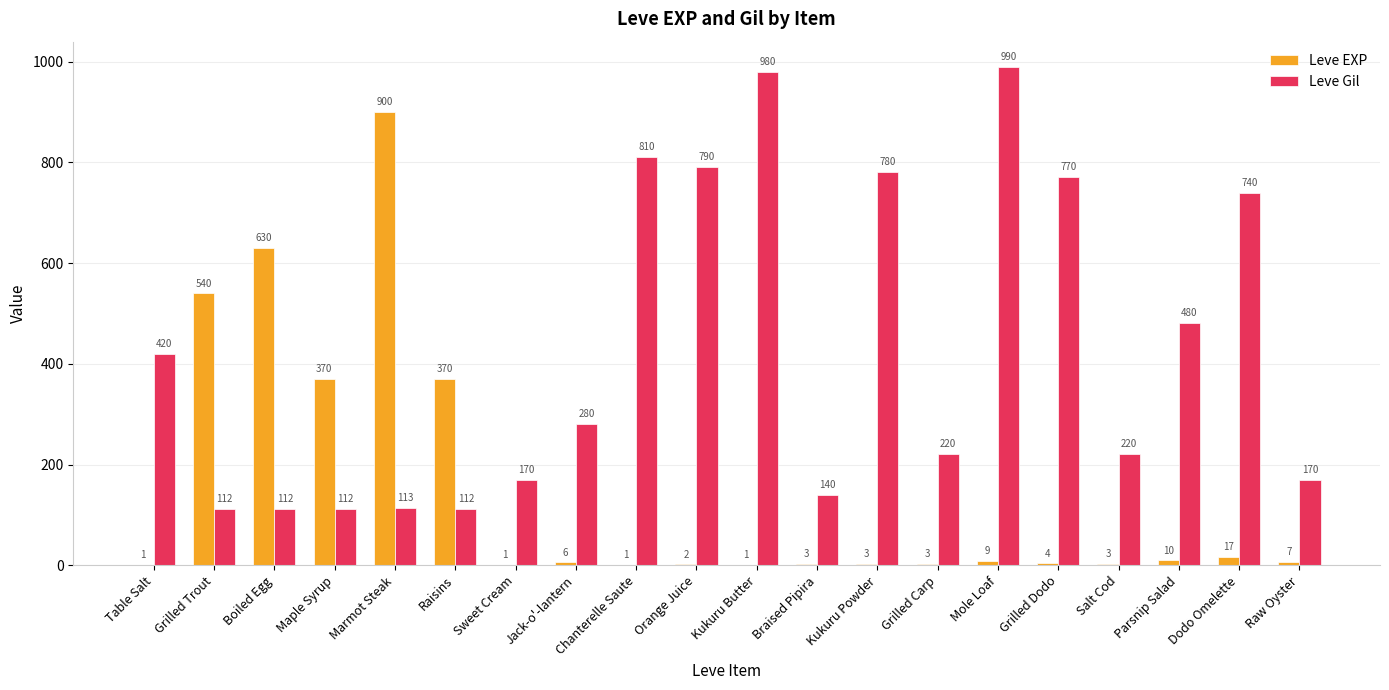

How many groups of bars are there?

20